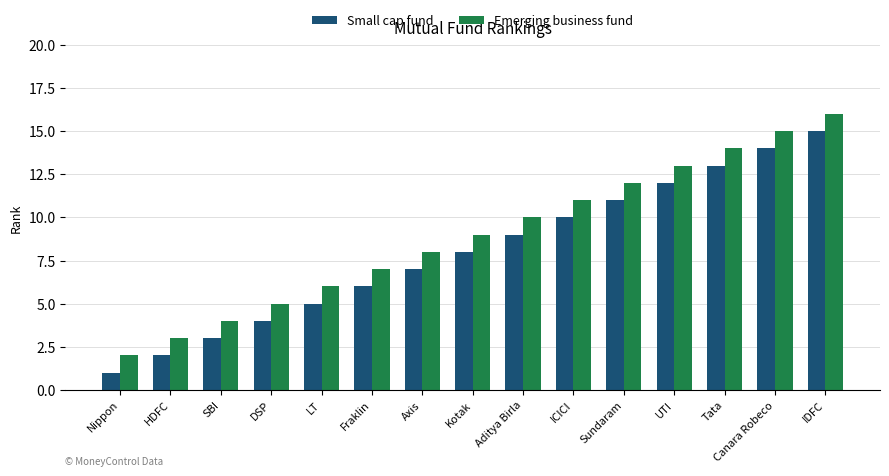

List the series in order of their peak value, highest first.

Emerging business fund, Small cap fund